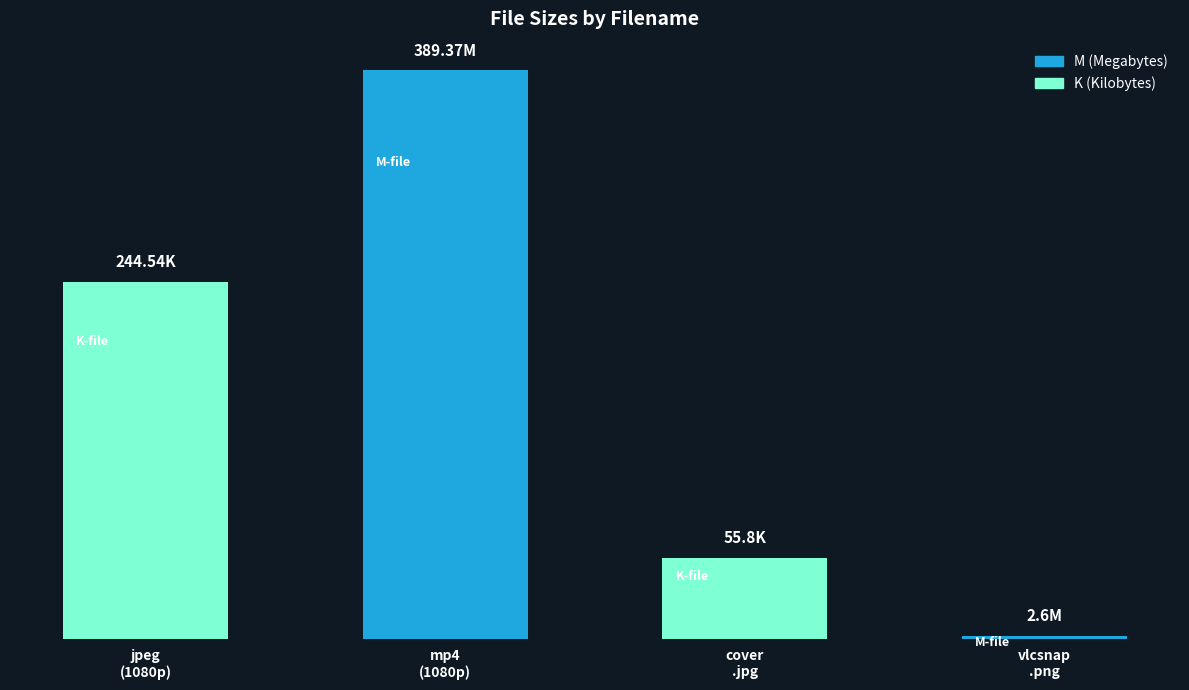

Which has a higher value, mp4
(1080p) or jpeg
(1080p)?

mp4
(1080p)